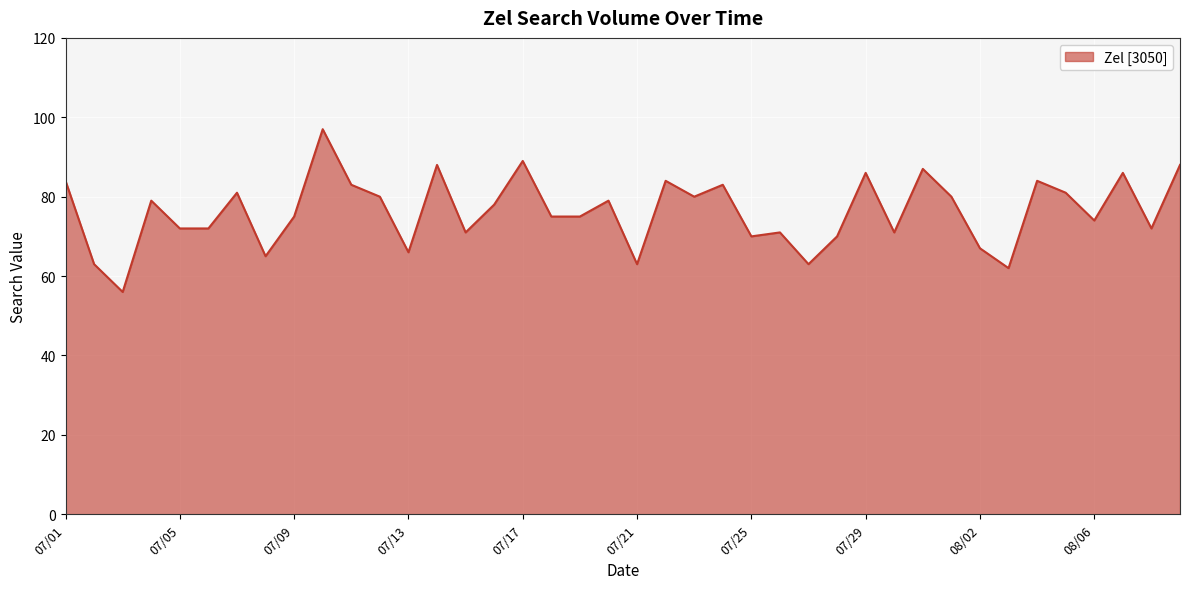

What is the minimum value shown in the chart?

56